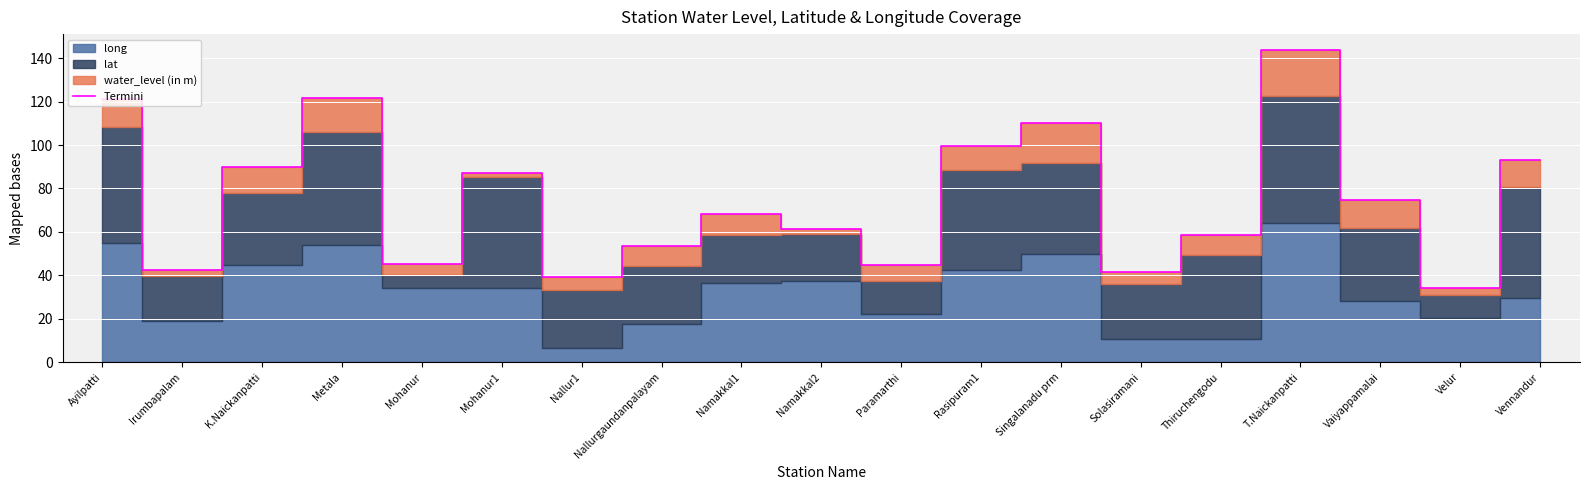

What is the label of the 2nd point from the right?

Velur